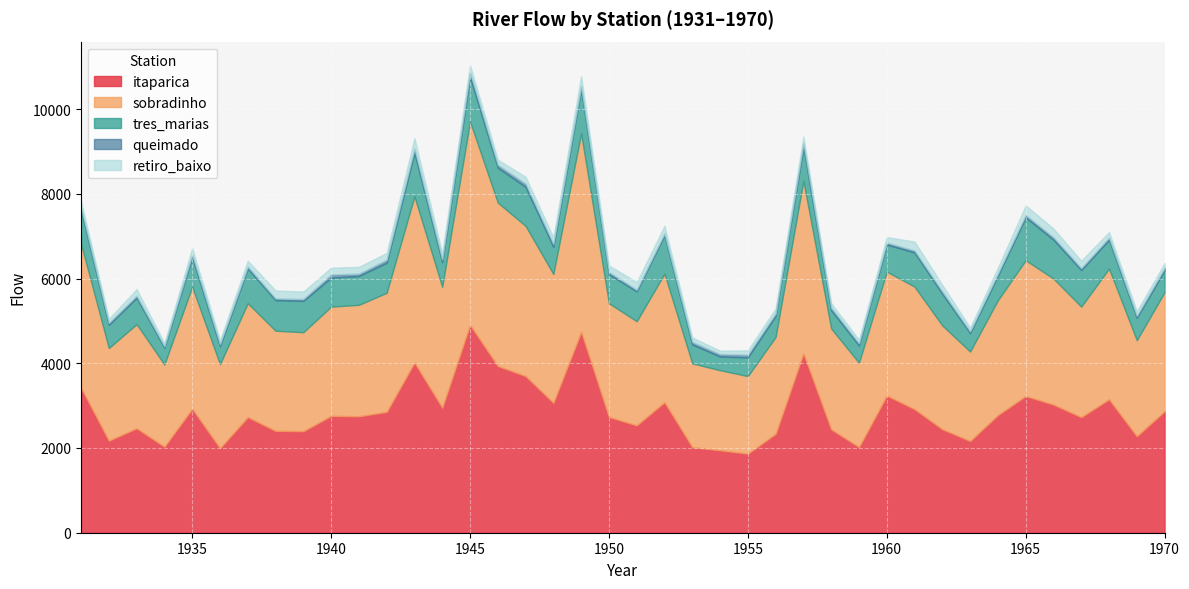

True or false: itaparica and tres_marias intersect in this chart.

False